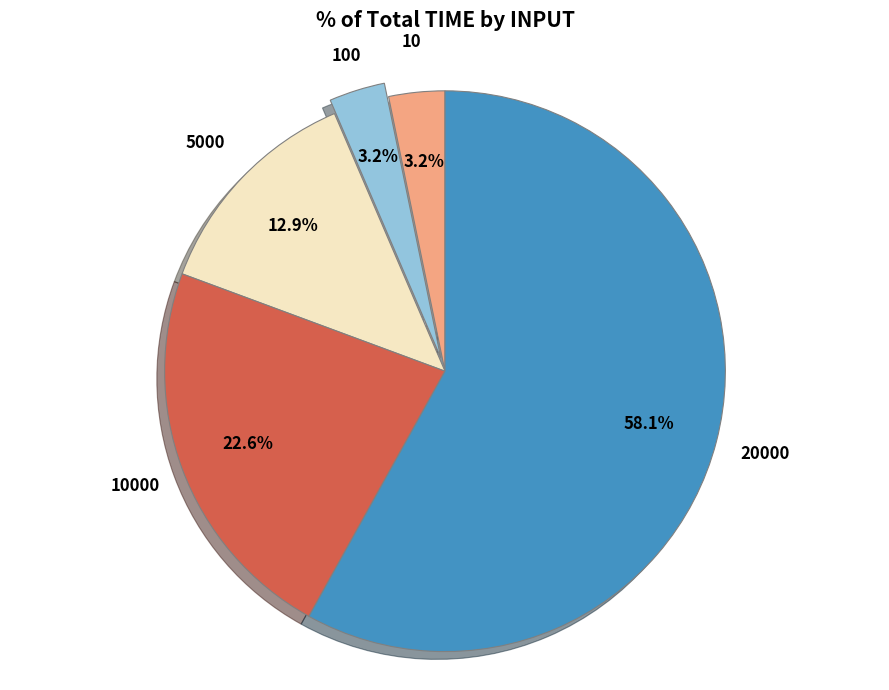

Which slice is the largest?

20000